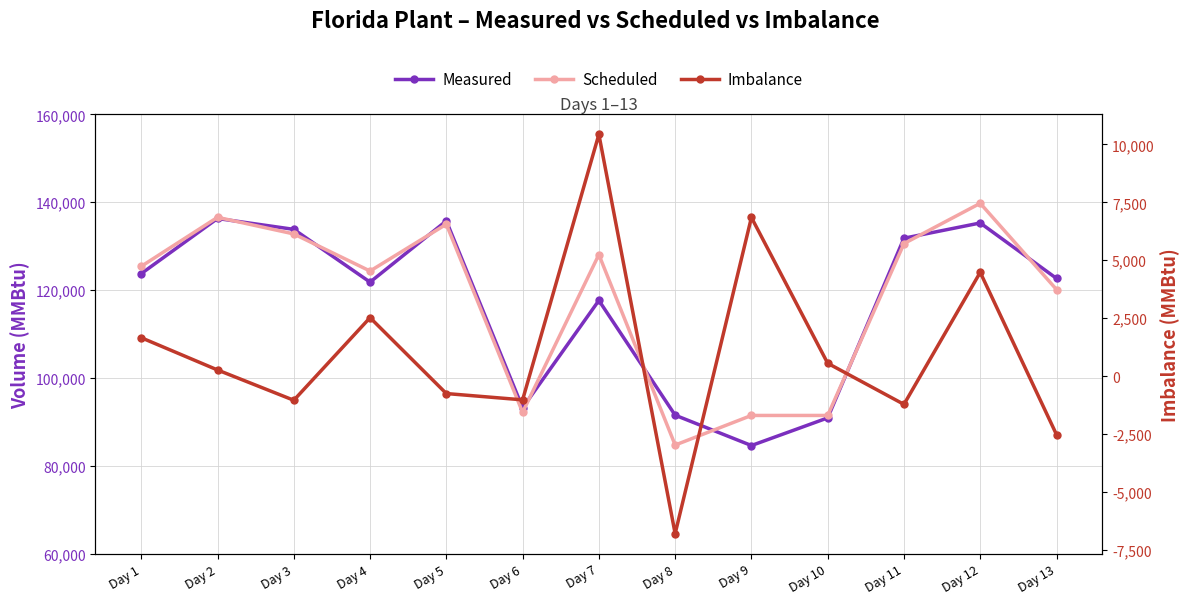

How many interior local peaks does the Imbalance series have?

4